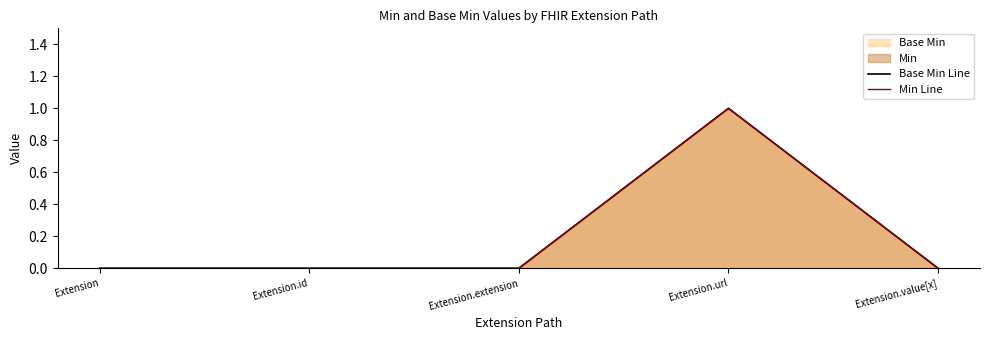

At which category does Base Min Line reach its first local peak?

Extension.url